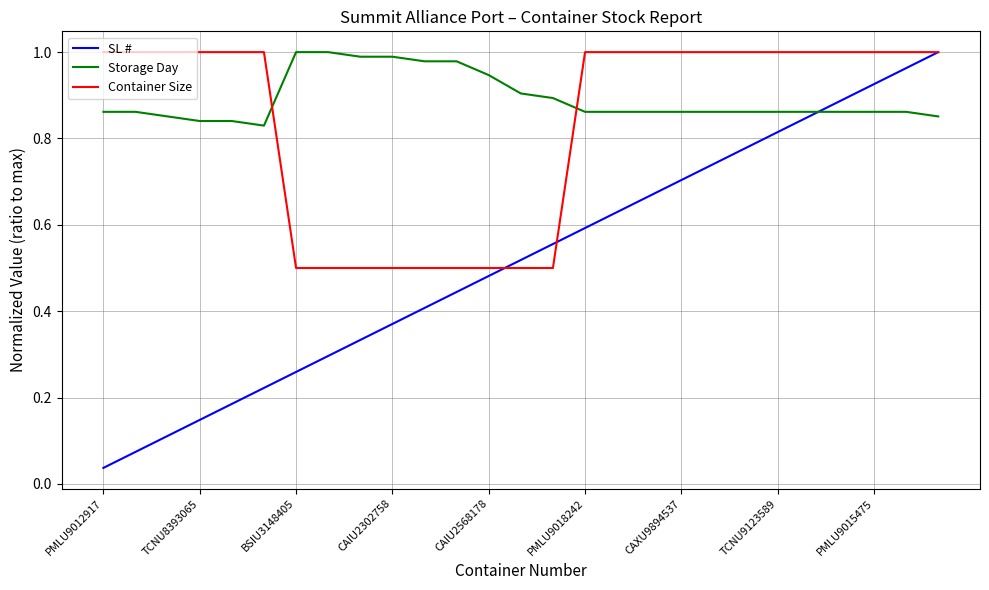

True or false: Container Size and Storage Day cross at least once.

True